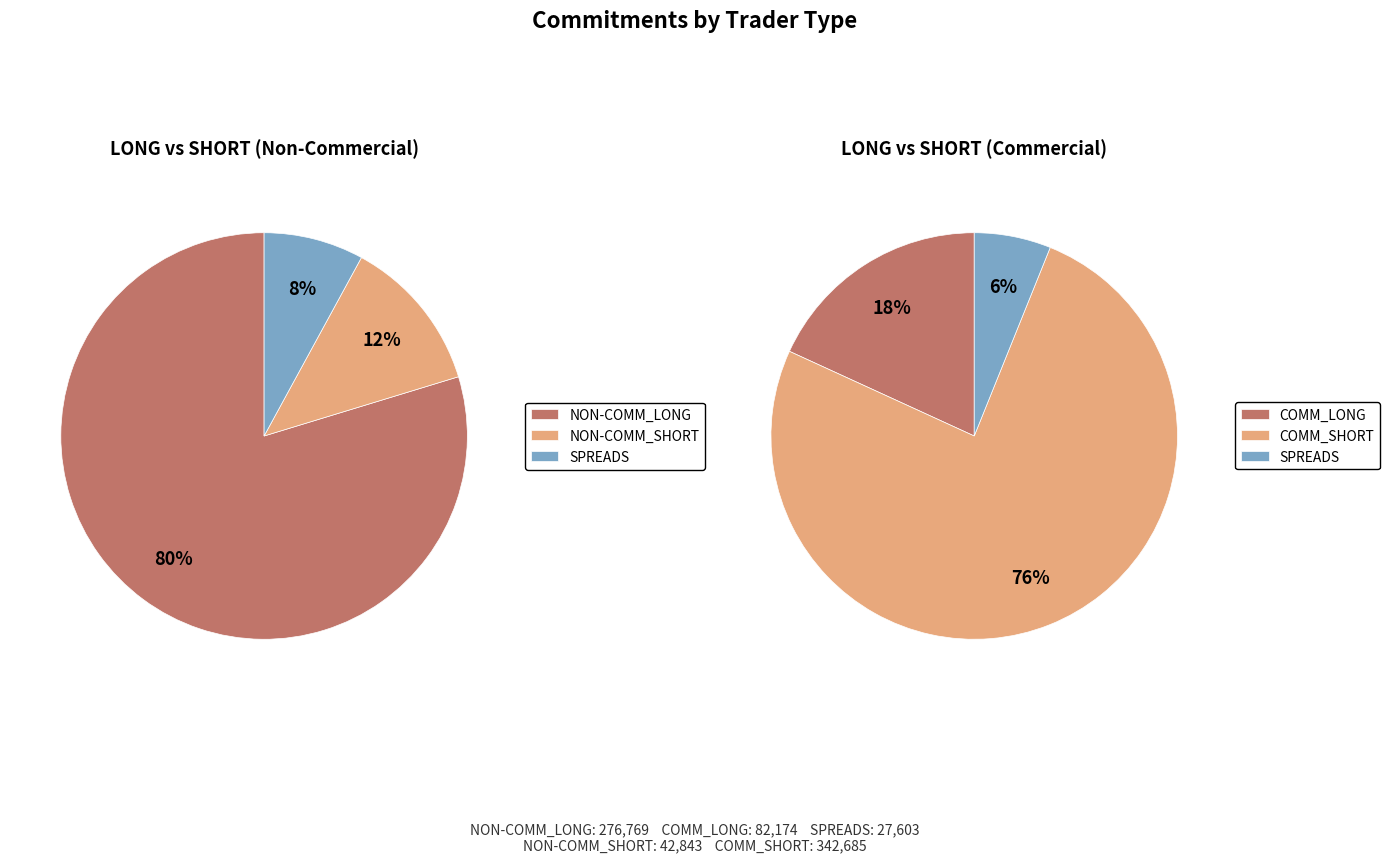

Rank the categories by value from highest to lowest.

COMM_SHORT, NON-COMM_LONG, COMM_LONG, NON-COMM_SHORT, SPREADS